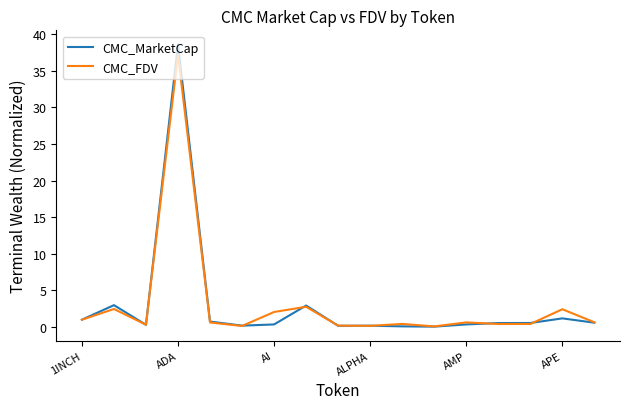

What is the highest value of the CMC_MarketCap series?

38.6